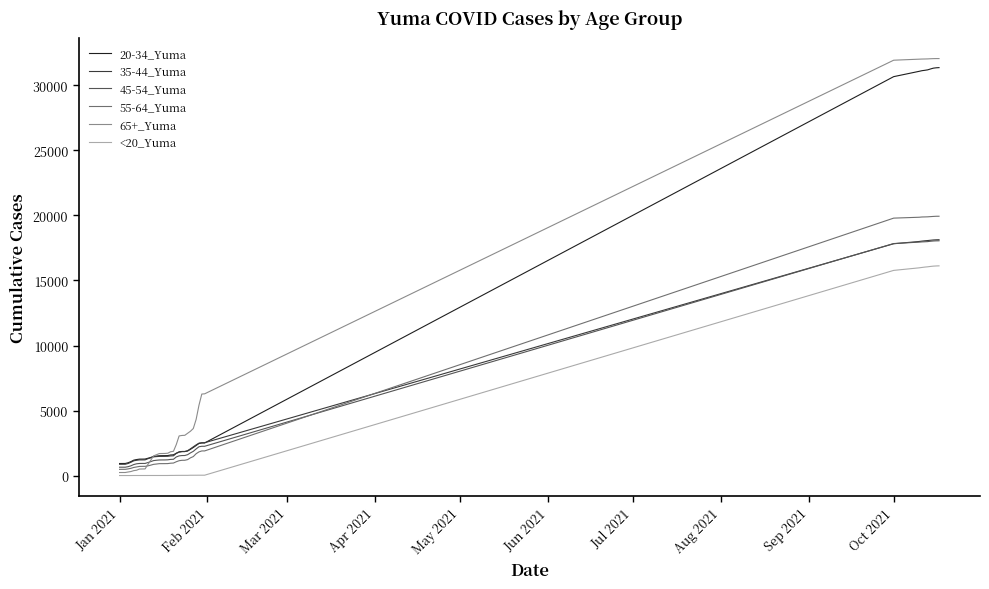

True or false: 20-34_Yuma and <20_Yuma intersect in this chart.

False